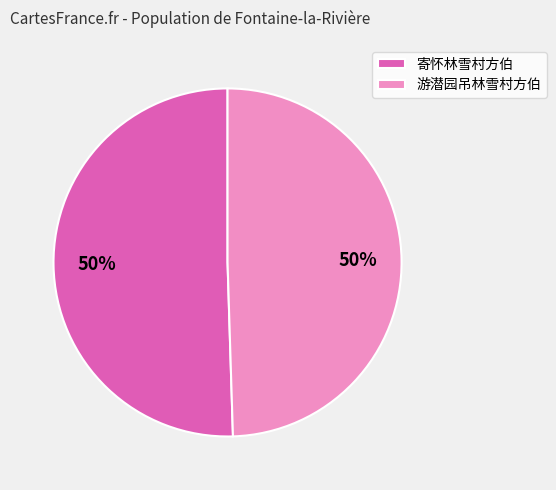

To the nearest percent, what is the combined percentage of 寄怀林雪村方伯 and 游潜园吊林雪村方伯?

100%